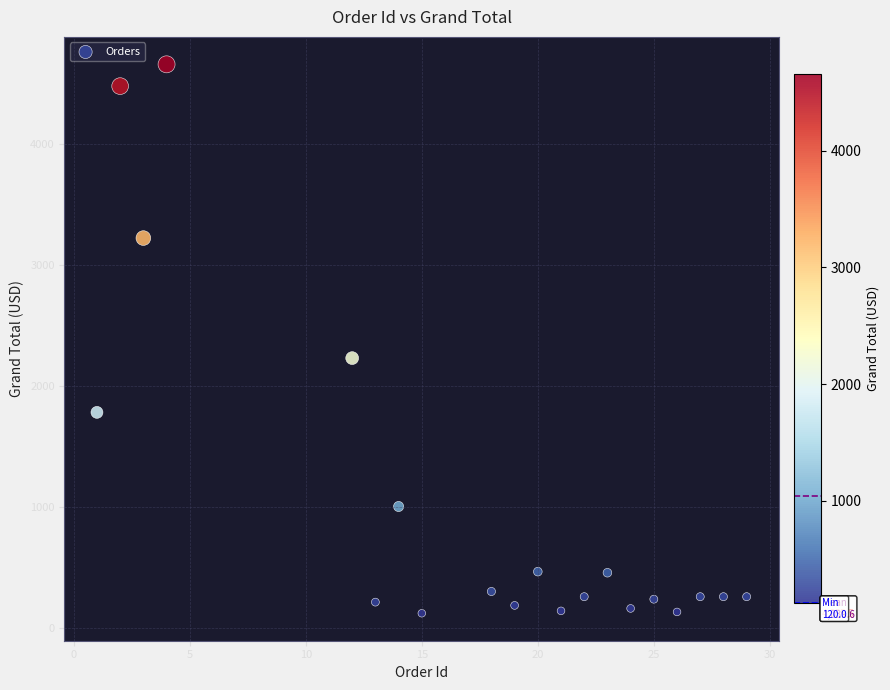

What Y value in the scatter plot is closest to 2387?

2228.2